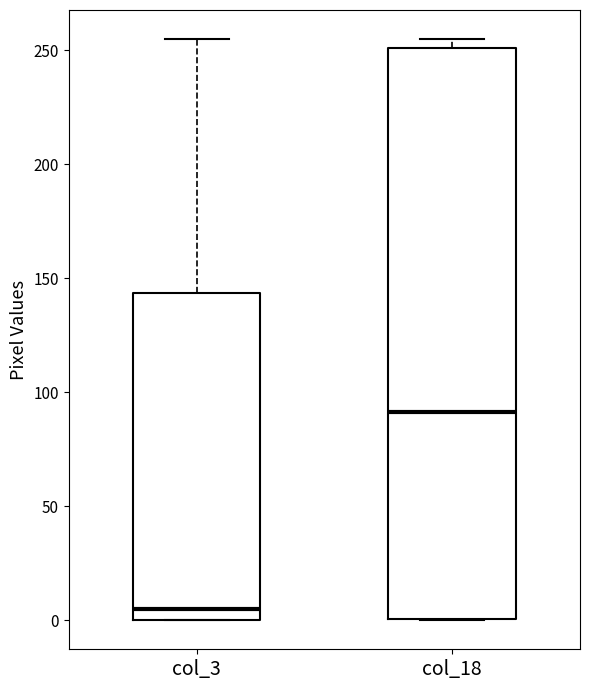

Which box's median line is the highest?

col_18